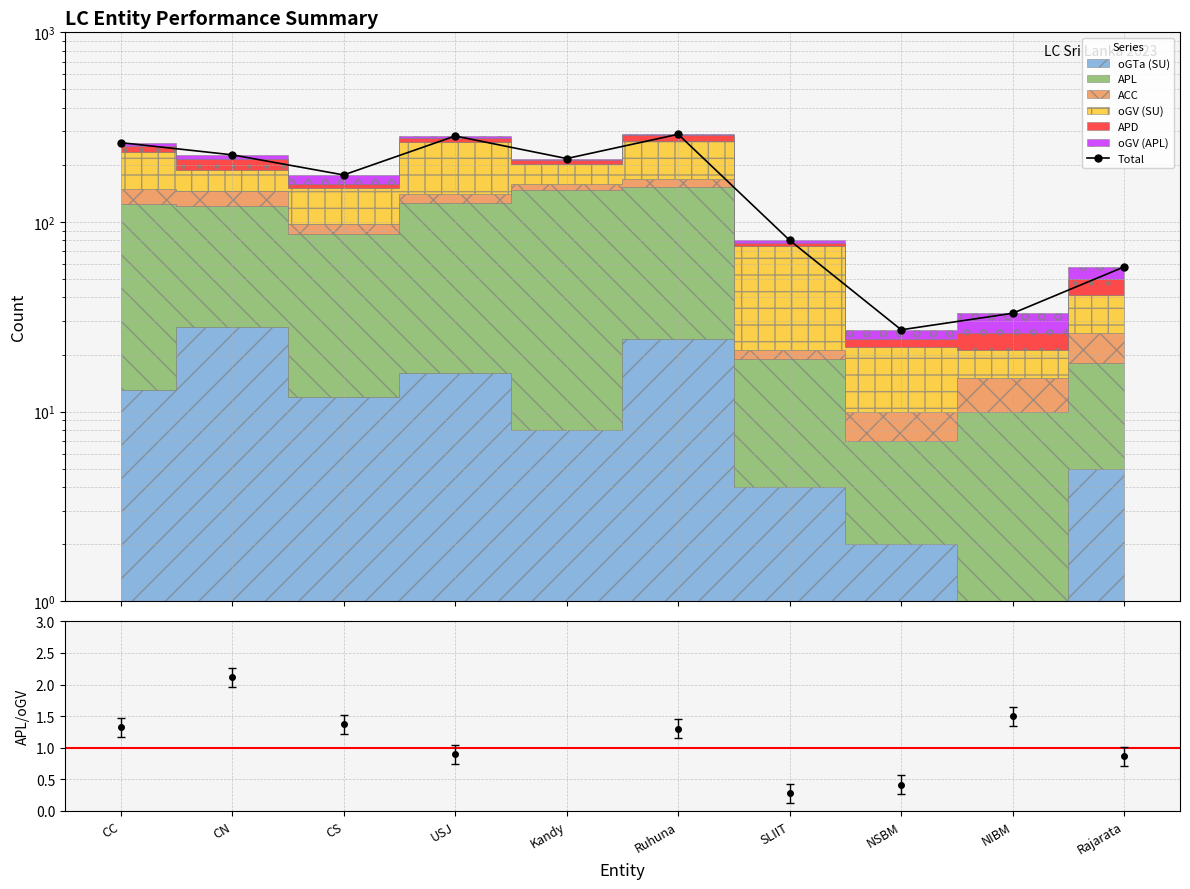

What is the change in value from Kandy to NSBM?

-189